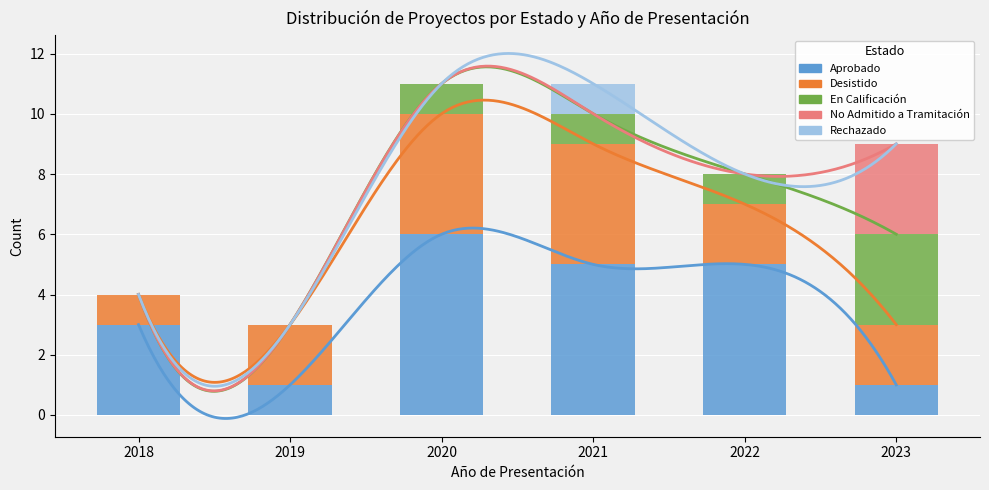

Between 2021 and 2022, which series saw the biggest shift?

Desistido